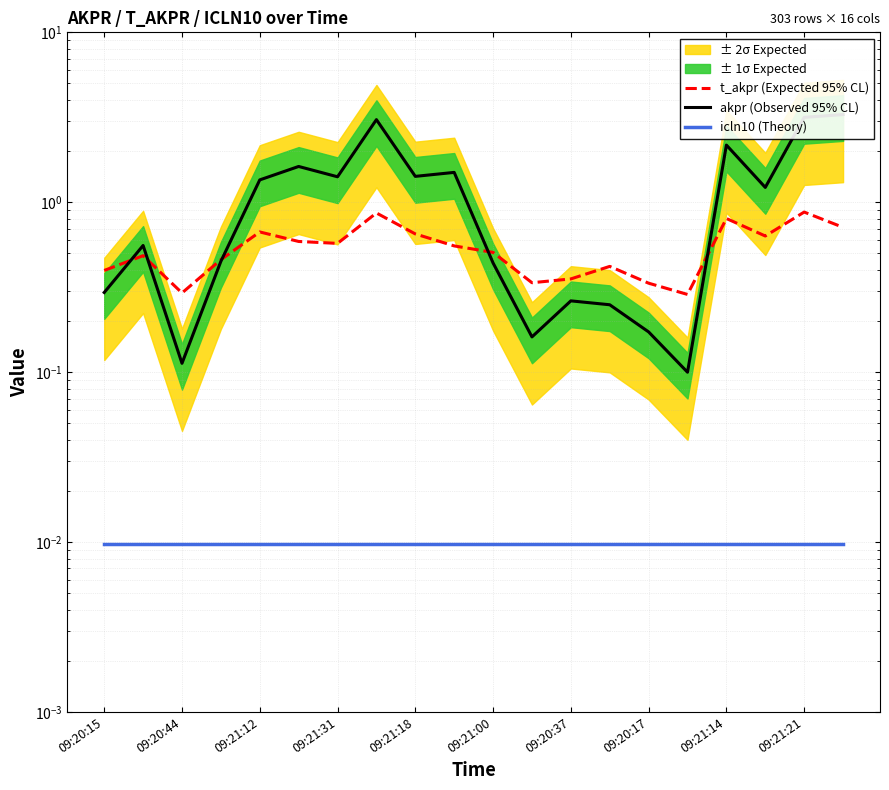

At which category does the chart reach its minimum across all series?

09:20:15